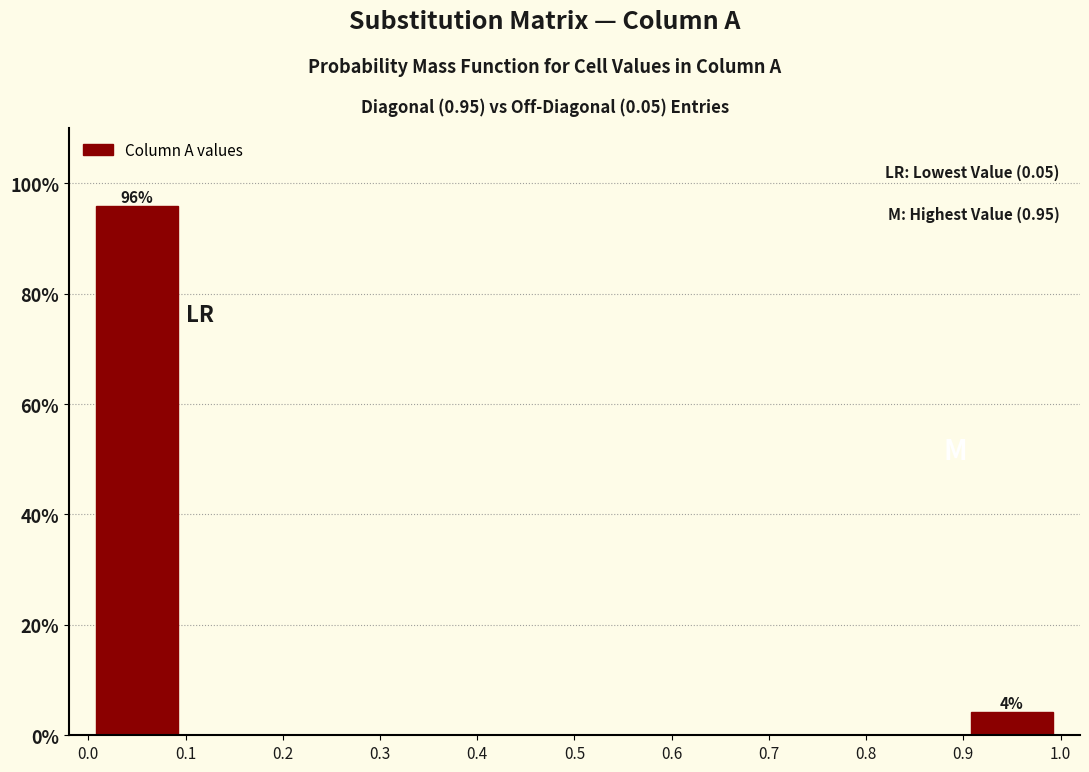

Over which range of the x-axis is the bar tallest?

0.0 to 0.1